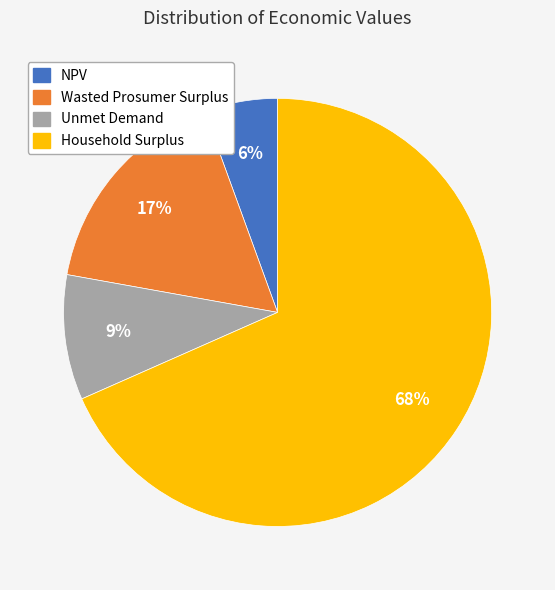

Which slice represents more than half of the pie?

Household Surplus